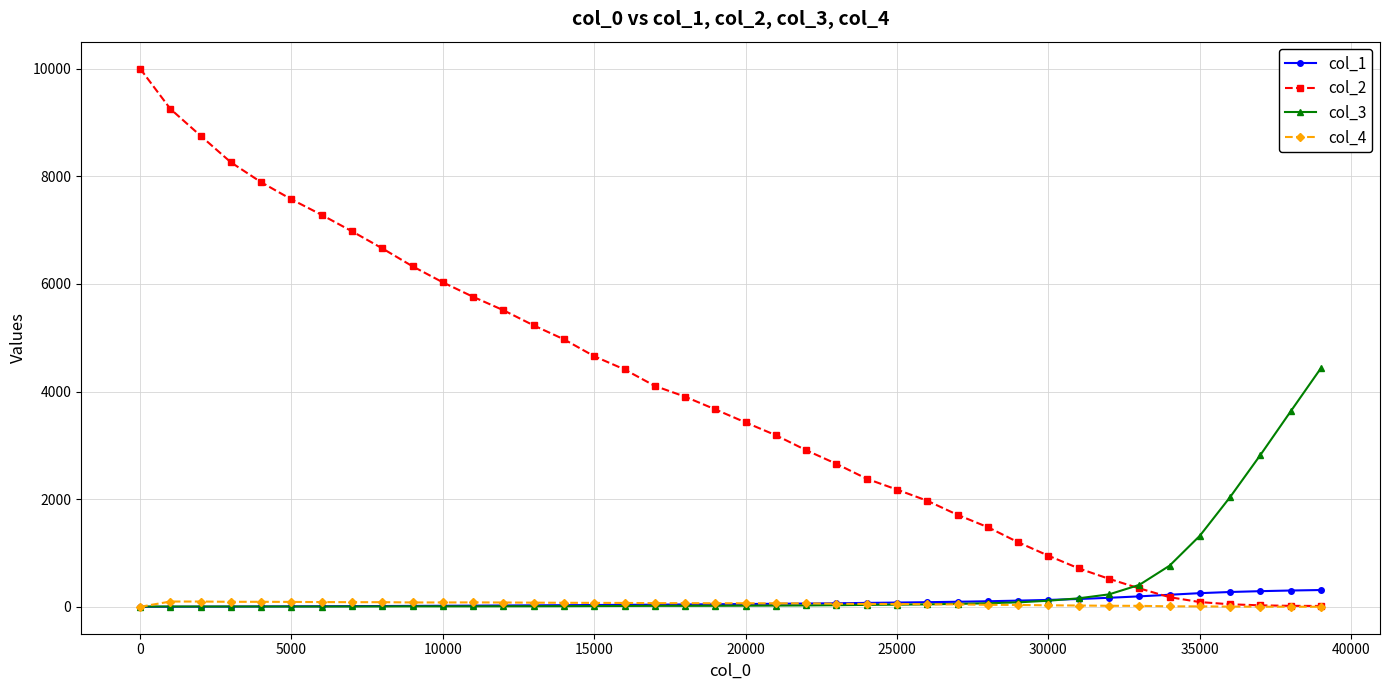

Which series has the largest total across all categories?

col_2